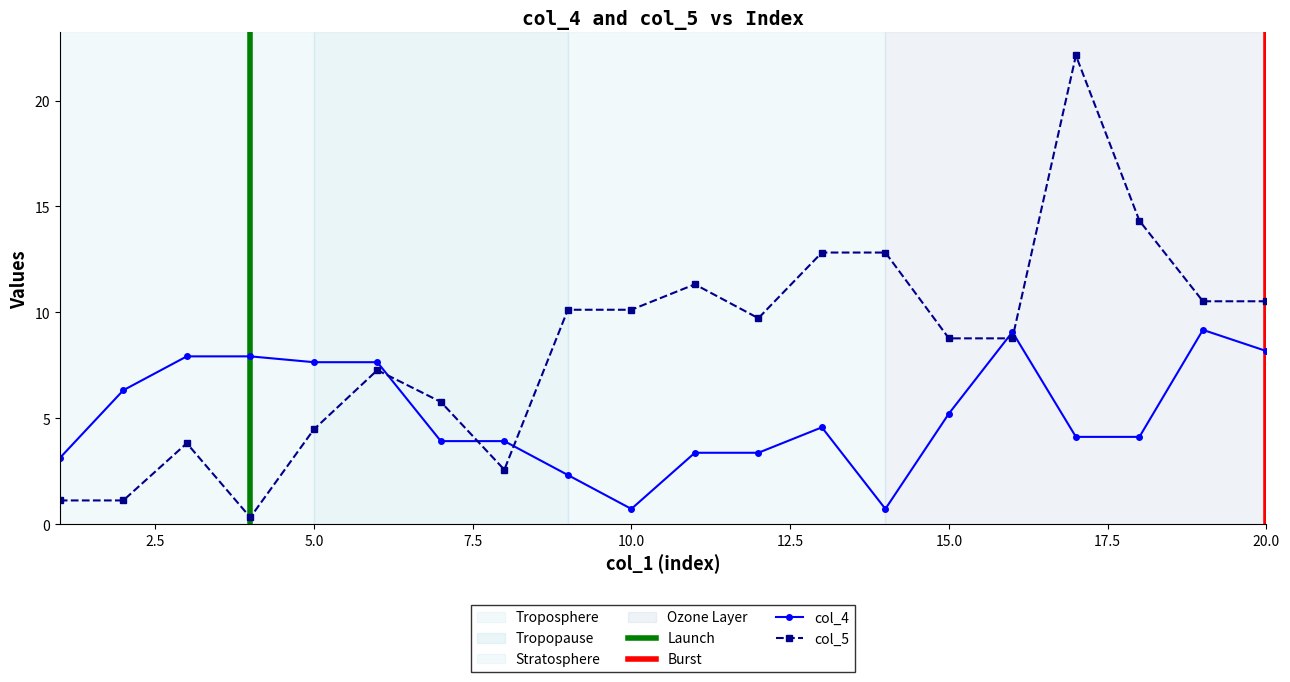

Which series has the largest total across all categories?

col_5